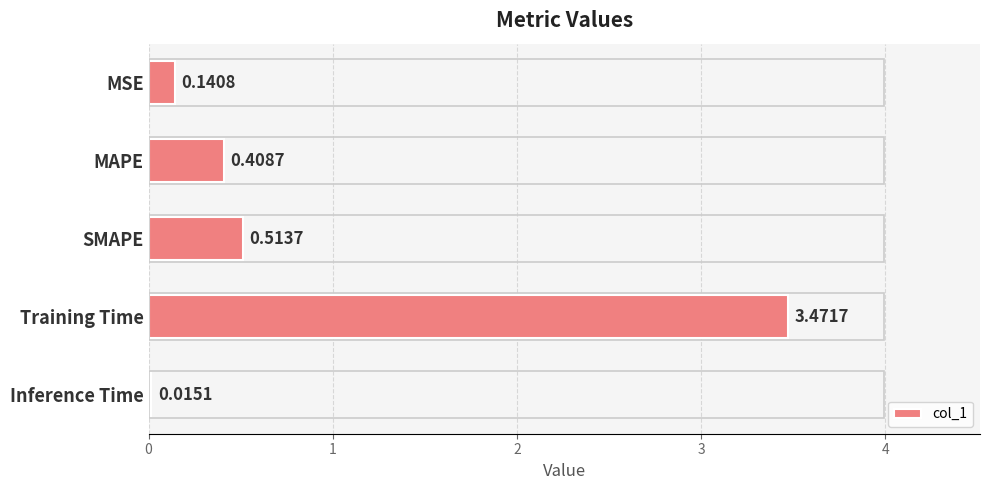

Which category has the lowest value across all series?

Inference Time